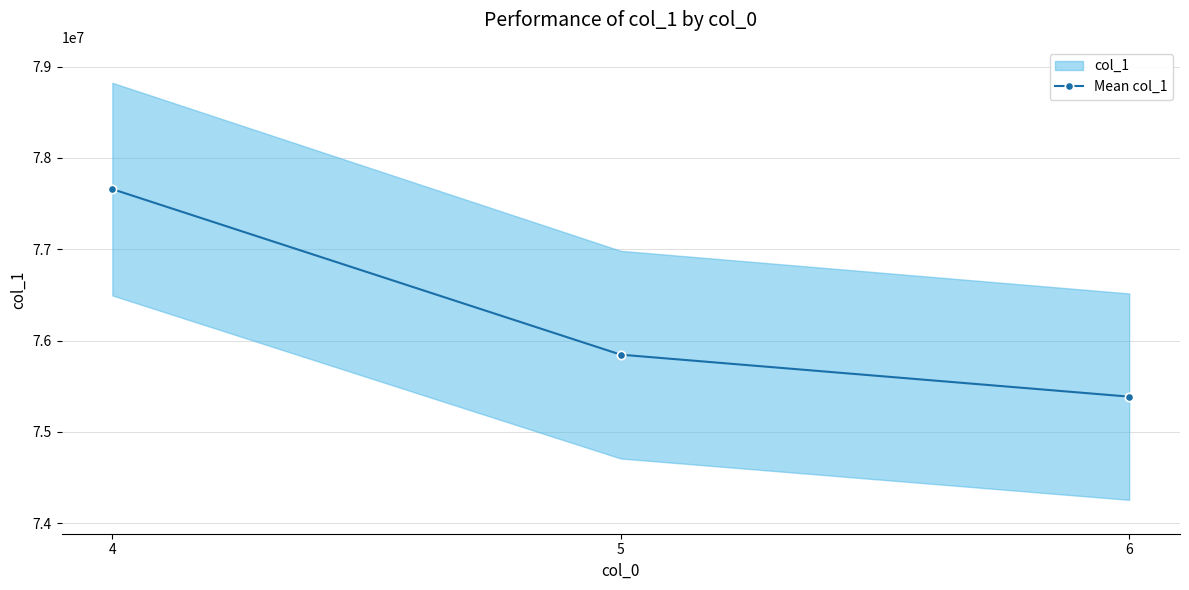

How many values exceed 75844814?

2